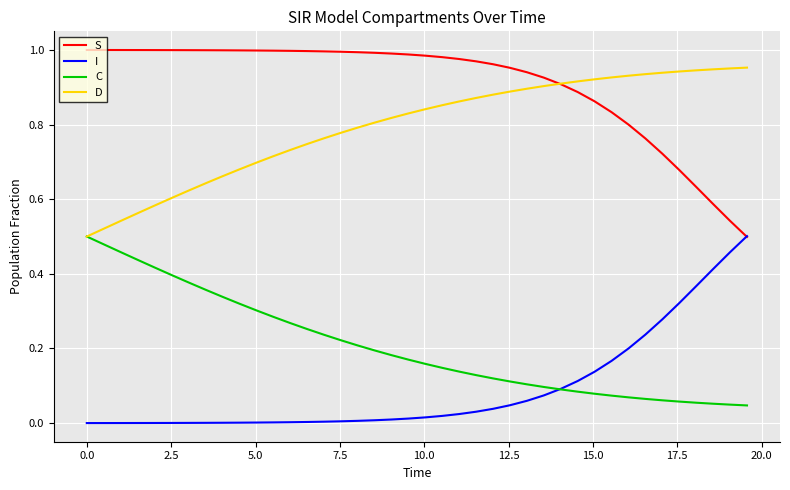

Which series has the largest total across all categories?

S